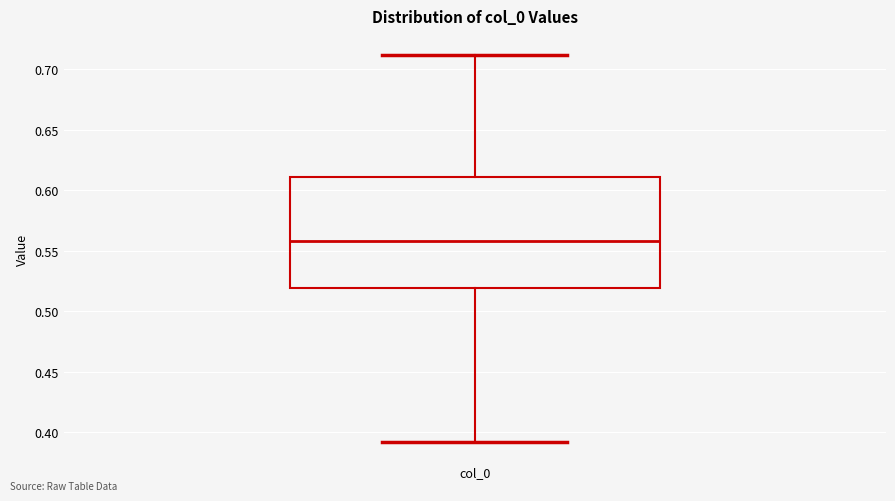

Transcribe this box plot: give where the median line is, the range the box spans, and where the two whiskers end, as read against the y-axis. The values are not printed on the chart, so give them approximately, as read against the axis.

median 0.56, box 0.52 to 0.61, whiskers 0.39 to 0.71